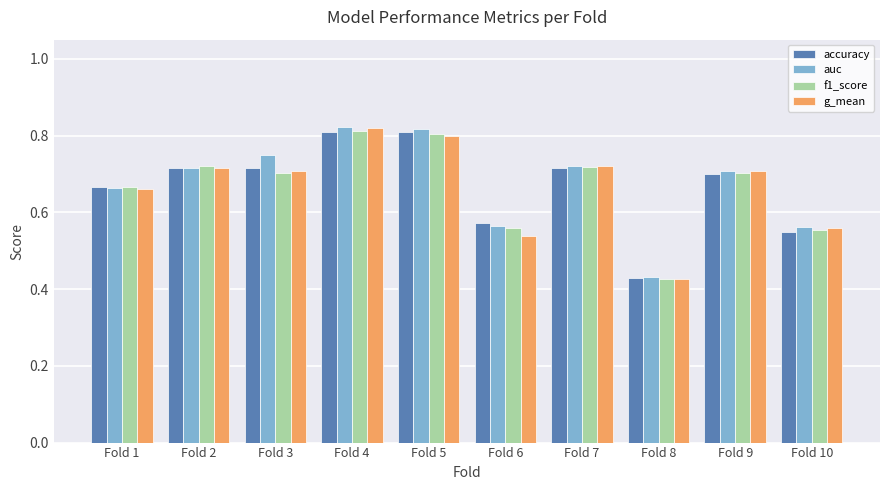

What is the sum of the accuracy values at Fold 1 and Fold 10?

1.2